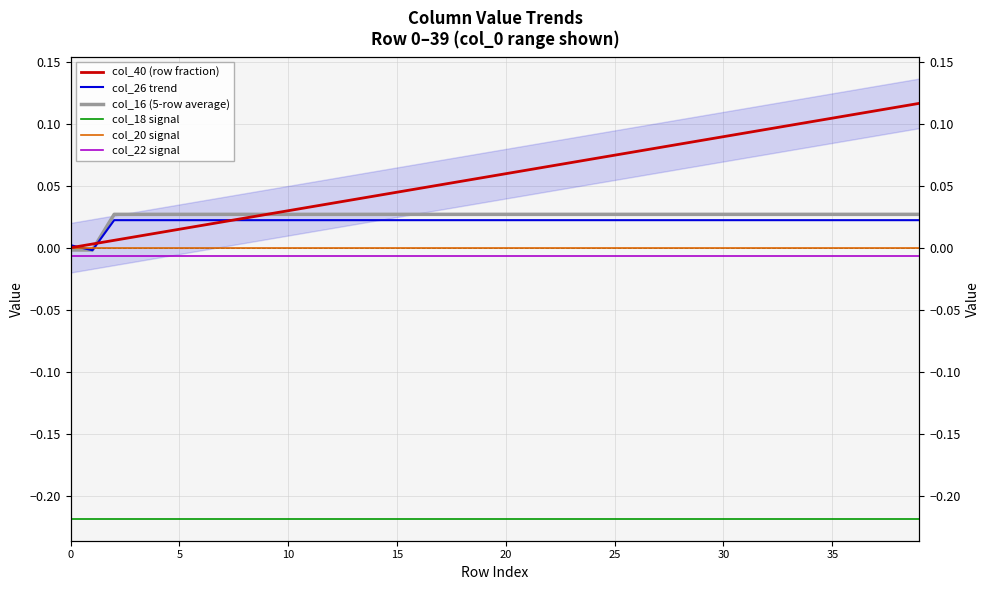

What is the total value across all series at 23?

-0.1